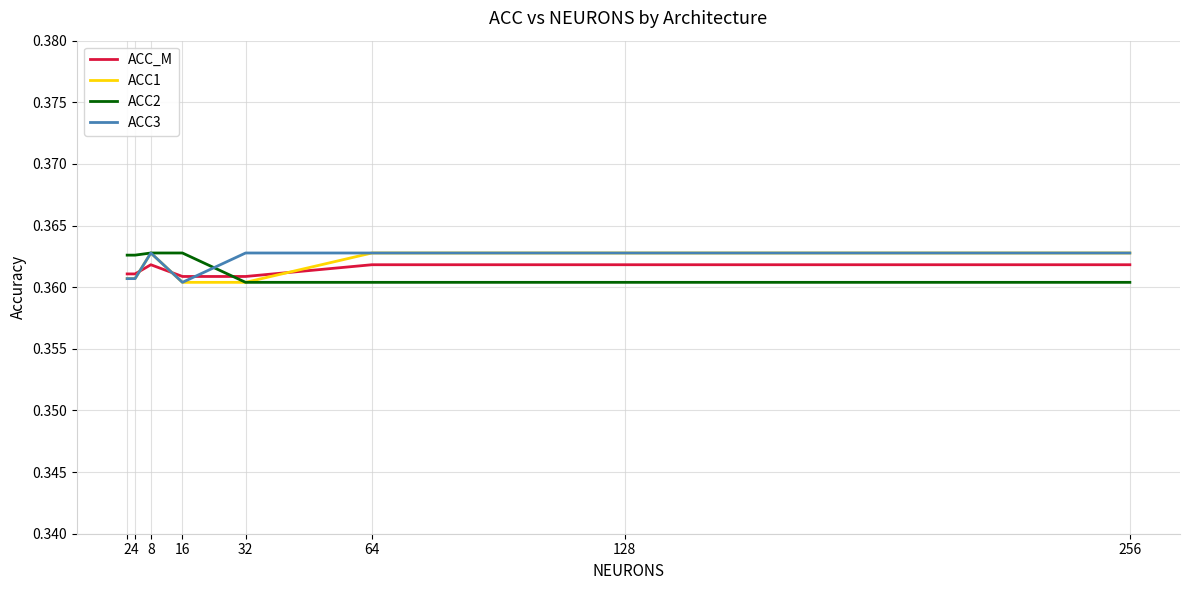

True or false: ACC2 and ACC_M intersect in this chart.

True